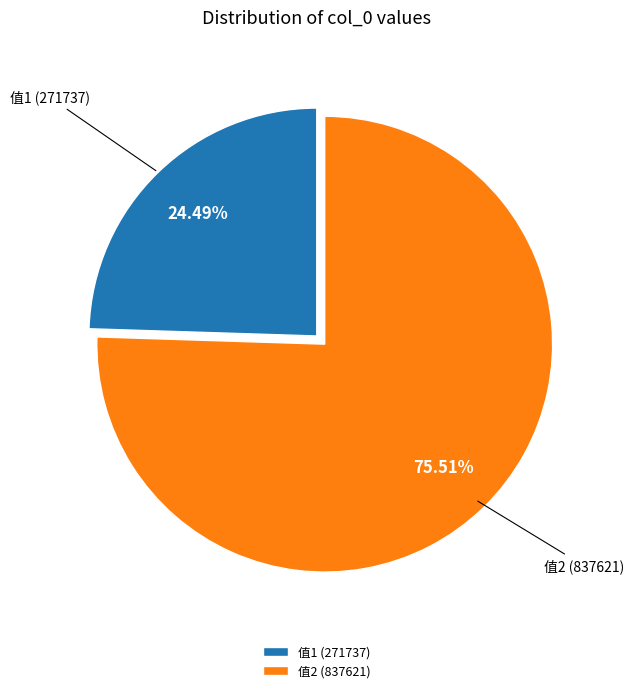

Count the number of slices in the pie.

2